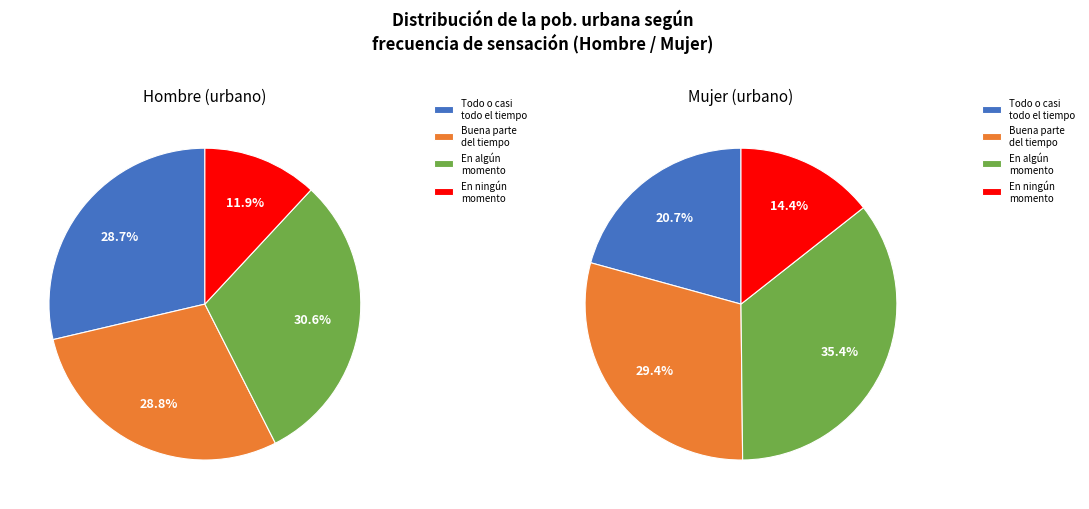

How many segments does this pie chart have?

4